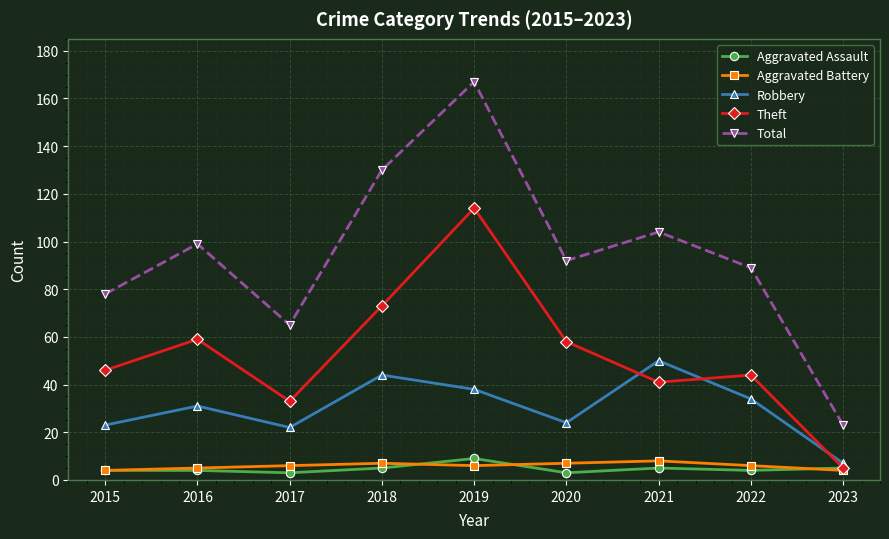

Does the chart have visible grid lines?

Yes